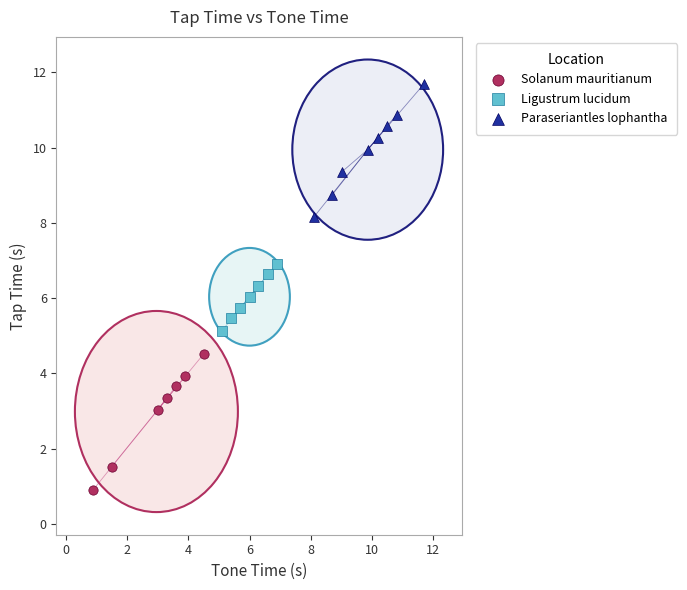

Which series reaches the maximum Y coordinate?

Paraseriantles lophantha